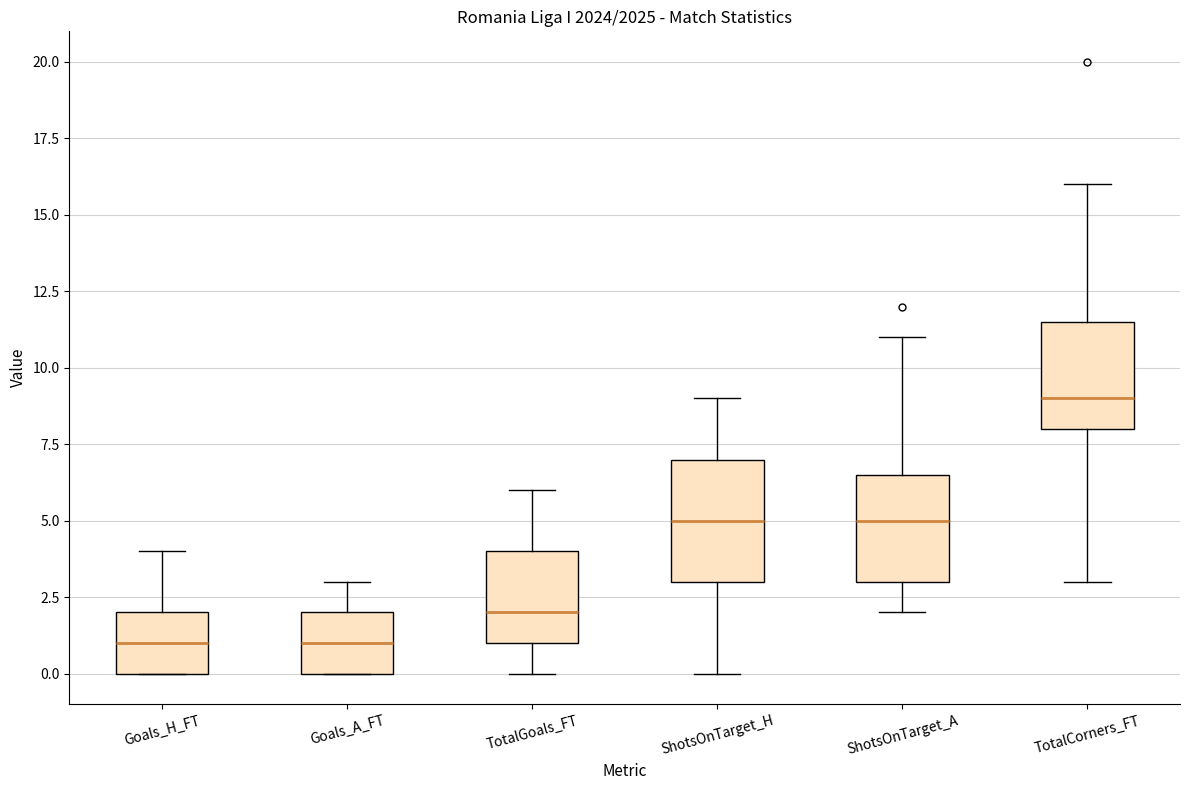

Comparing the boxes themselves (not the whiskers), which one is the tallest?

ShotsOnTarget_H